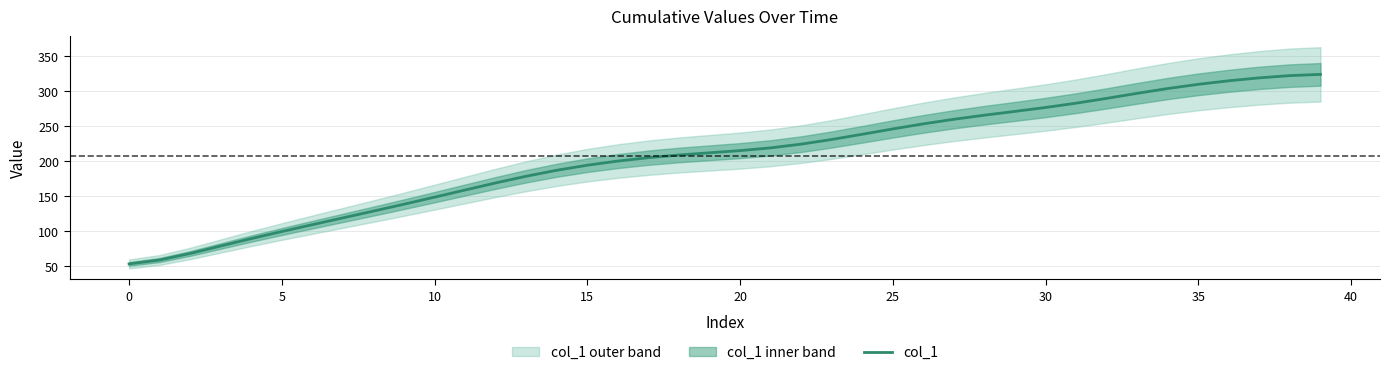

True or false: the data shows 171.9 at 39.

False